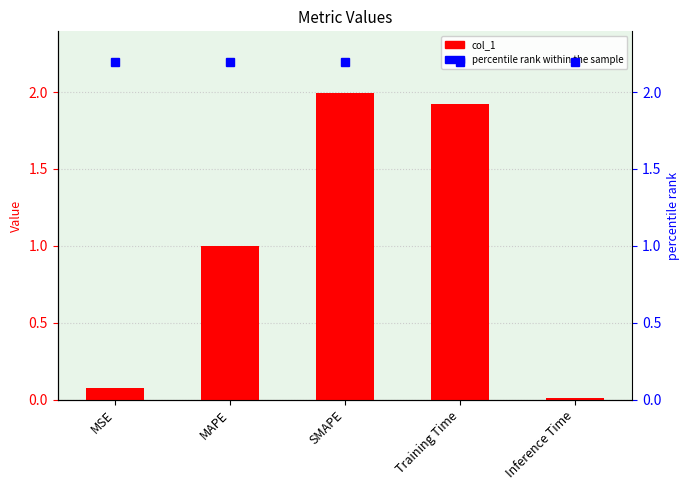

Read the percentile rank within the sample value at Training Time.

2.2